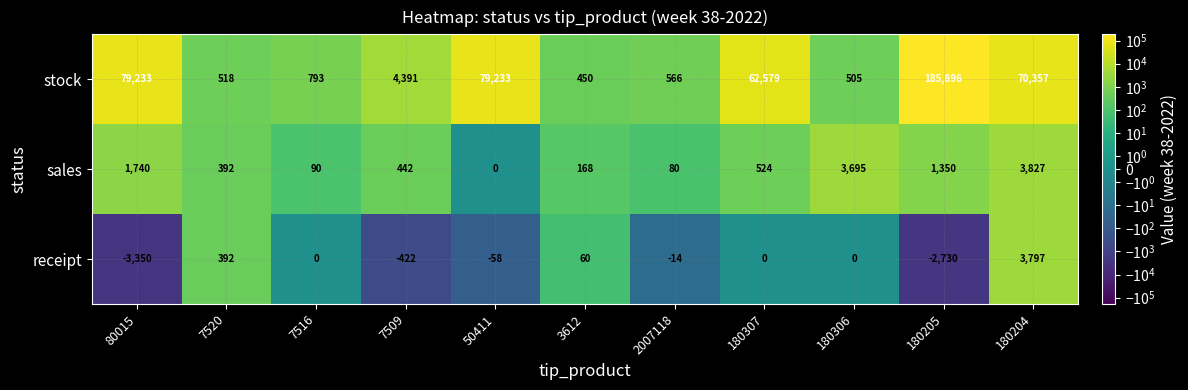

At which label is receipt closest to 223?

3612